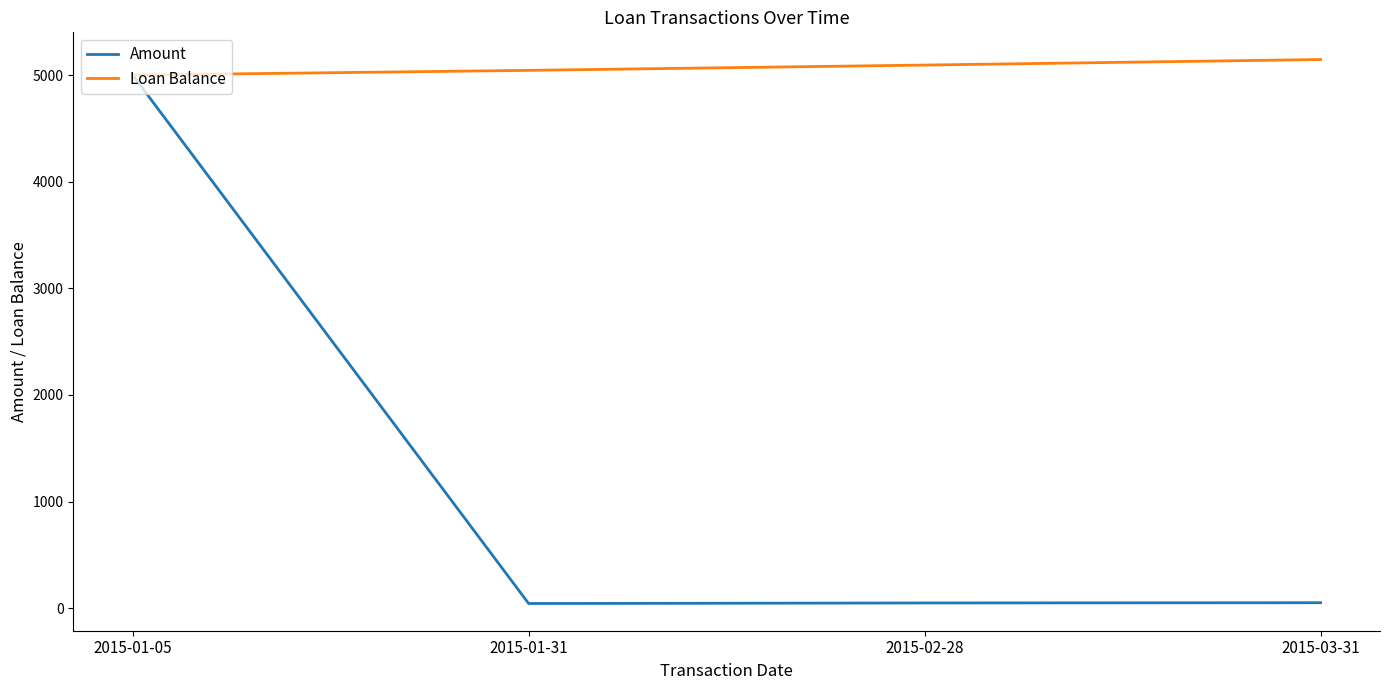

What are all the series names shown in the legend?

Amount, Loan Balance